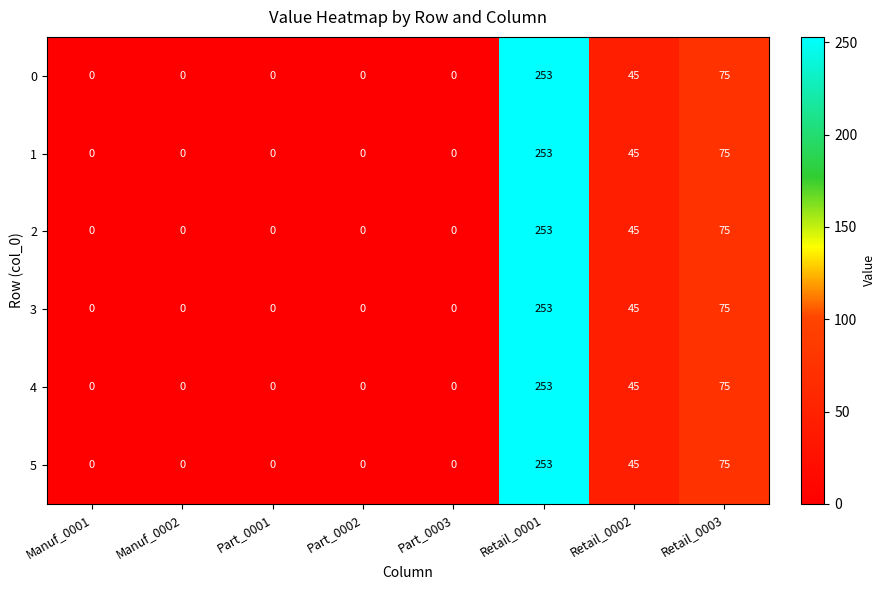

What is the sum of the 4 values at Part_0002 and Retail_0001?

253